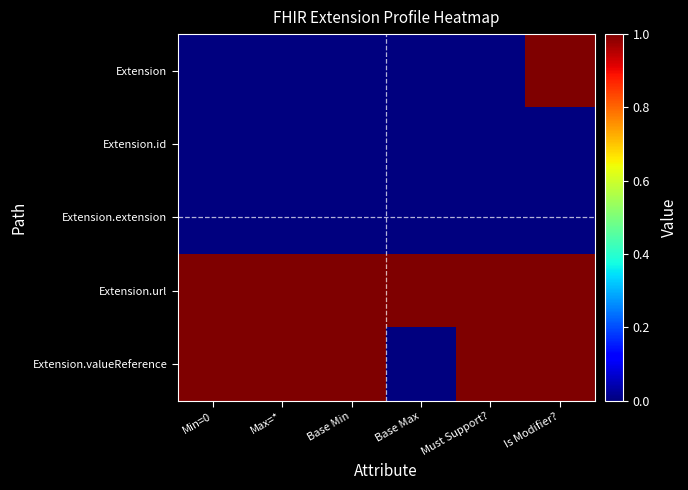

Which category has the lowest value across all series?

Min=0